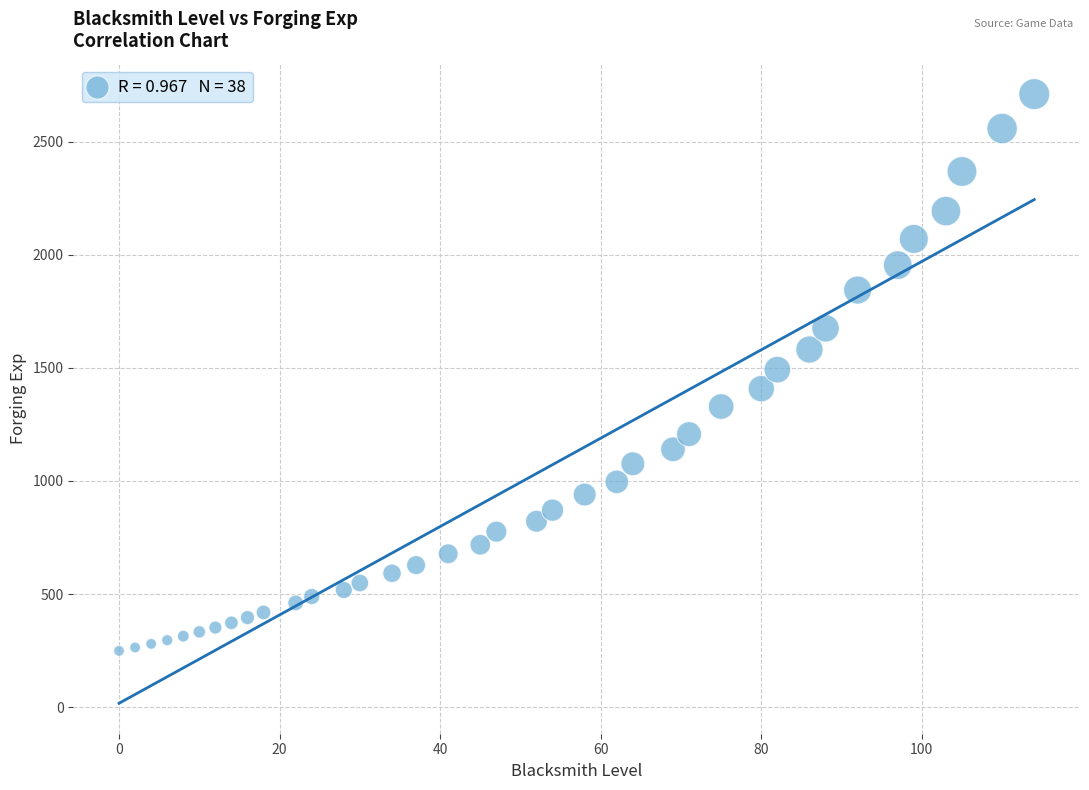

What is the range of X values (max minus min)?

114